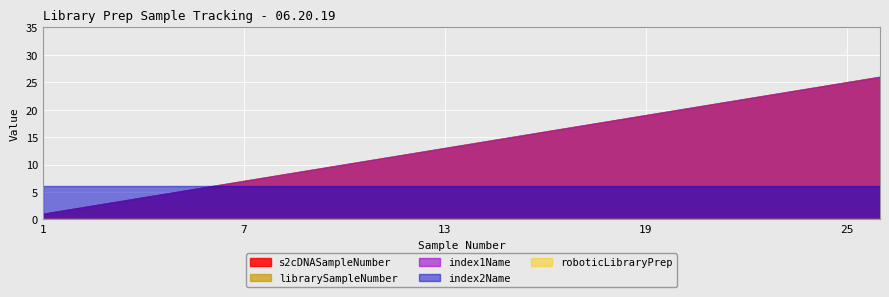

Reading left to right, extract all data points from this chart.

s2cDNASampleNumber: 1=1	2=2	3=3	4=4	5=5	6=6	7=7	8=8	9=9	10=10	11=11	12=12	13=13	14=14	15=15	16=16	17=17	18=18	19=19	20=20	21=21	22=22	23=23	24=24	25=25	26=26
librarySampleNumber: 1=1	2=2	3=3	4=4	5=5	6=6	7=7	8=8	9=9	10=10	11=11	12=12	13=13	14=14	15=15	16=16	17=17	18=18	19=19	20=20	21=21	22=22	23=23	24=24	25=25	26=26
index1Name: 1=1	2=2	3=3	4=4	5=5	6=6	7=7	8=8	9=9	10=10	11=11	12=12	13=13	14=14	15=15	16=16	17=17	18=18	19=19	20=20	21=21	22=22	23=23	24=24	25=25	26=26
index2Name: 1=6	2=6	3=6	4=6	5=6	6=6	7=6	8=6	9=6	10=6	11=6	12=6	13=6	14=6	15=6	16=6	17=6	18=6	19=6	20=6	21=6	22=6	23=6	24=6	25=6	26=6
roboticLibraryPrep: 1=0	2=0	3=0	4=0	5=0	6=0	7=0	8=0	9=0	10=0	11=0	12=0	13=0	14=0	15=0	16=0	17=0	18=0	19=0	20=0	21=0	22=0	23=0	24=0	25=0	26=0